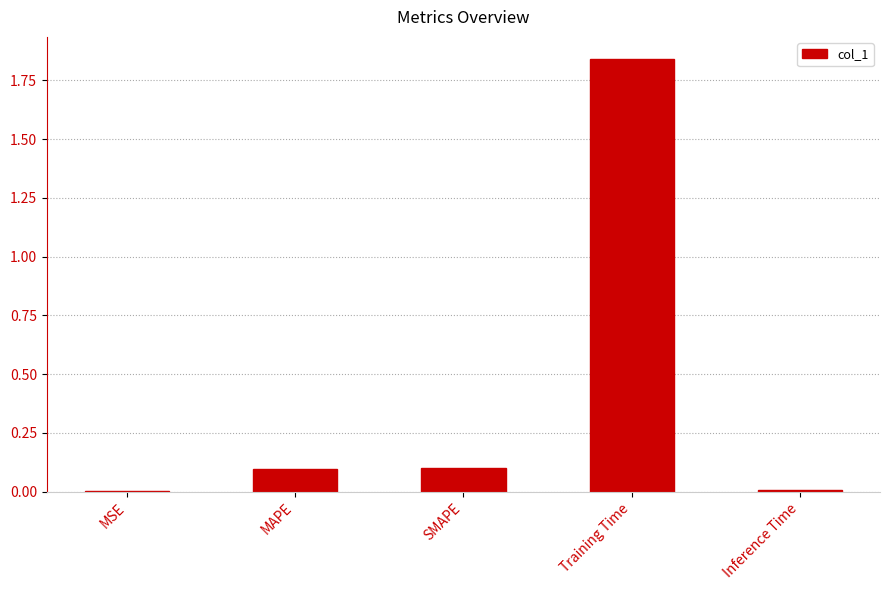

Which has a higher value, Training Time or SMAPE?

Training Time